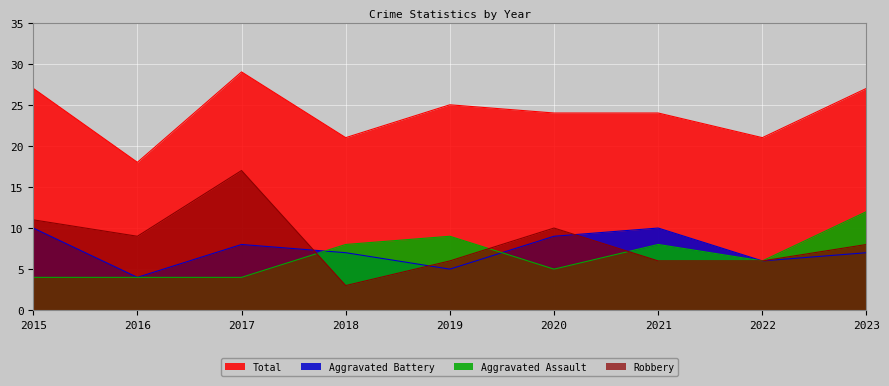

True or false: Total and Aggravated Battery cross at least once.

False